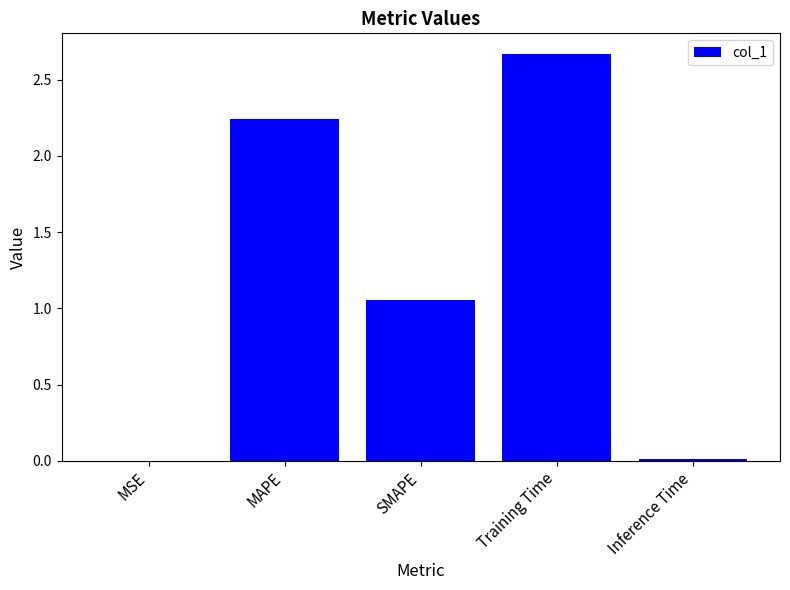

Are the bars horizontal?

No